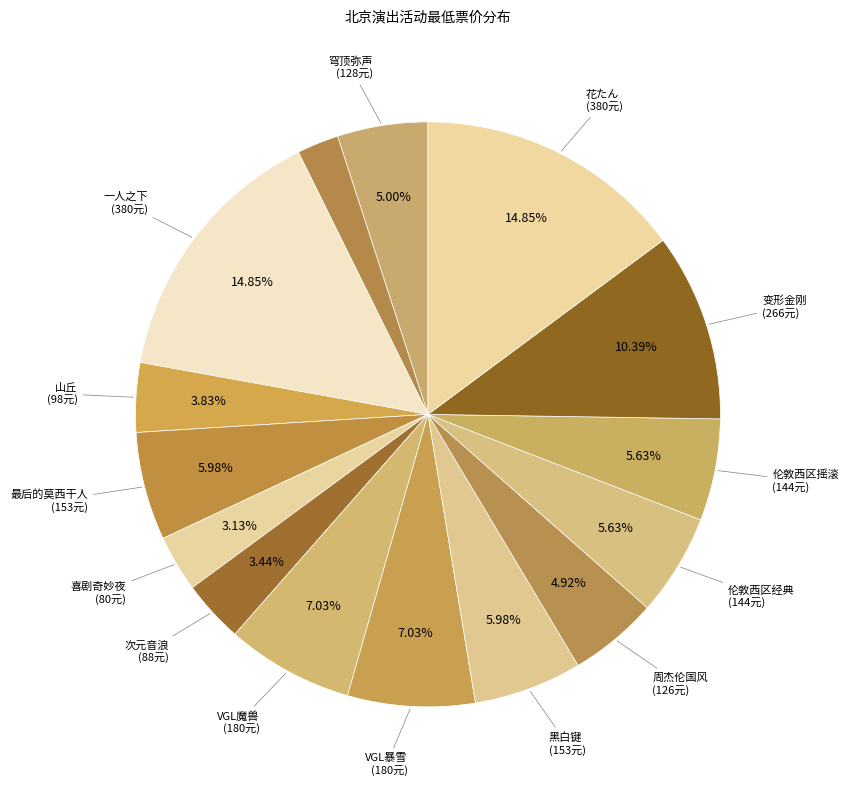

Count the number of slices in the pie.

15